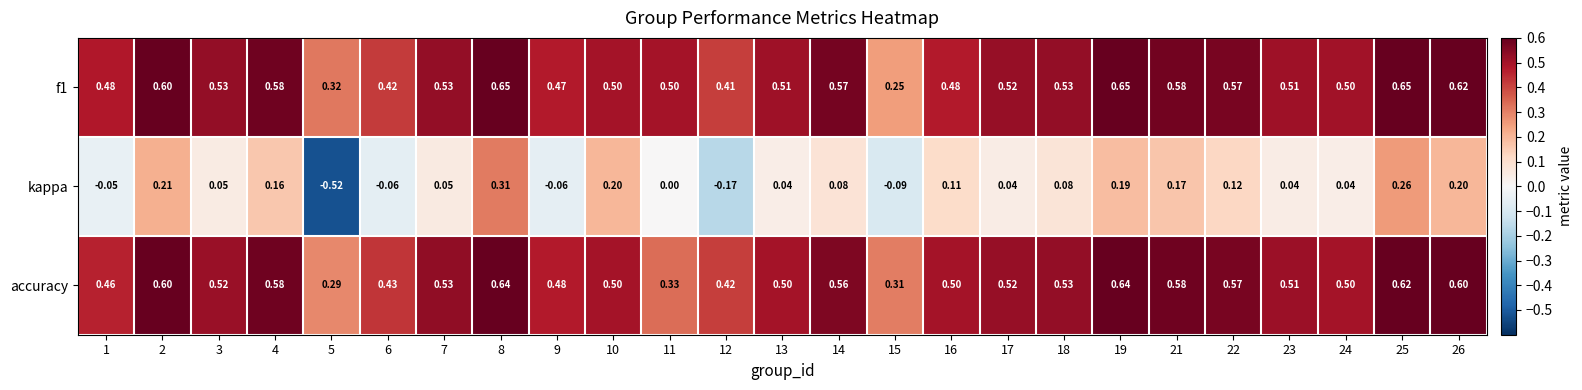

Is the value of f1 at 13 greater than the value of kappa at 22?

Yes